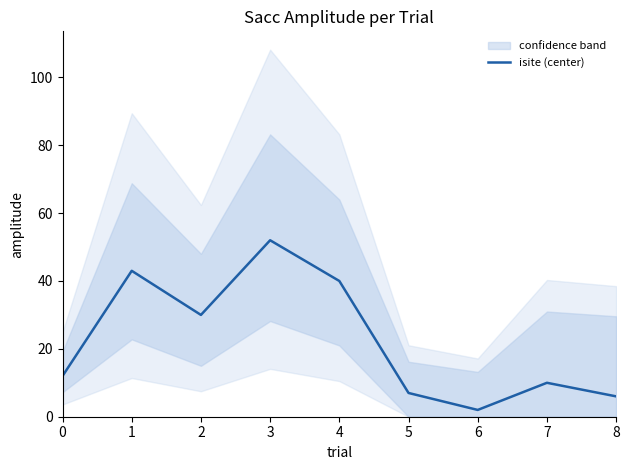

The chart shows a value of 12 at 0. True or false?

True